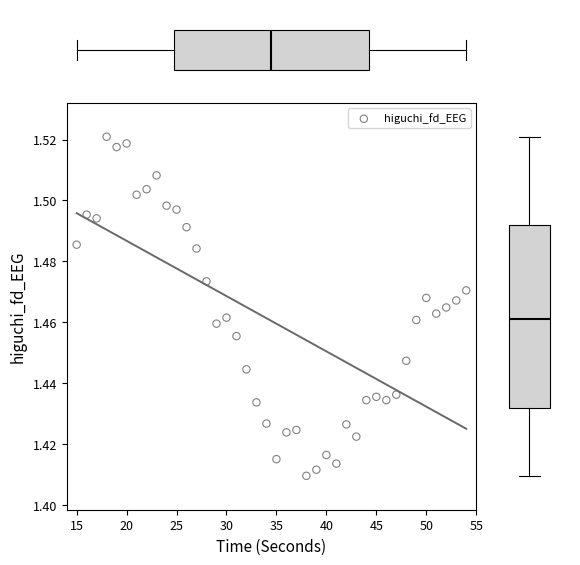

What is the range of X values (max minus min)?

39.0